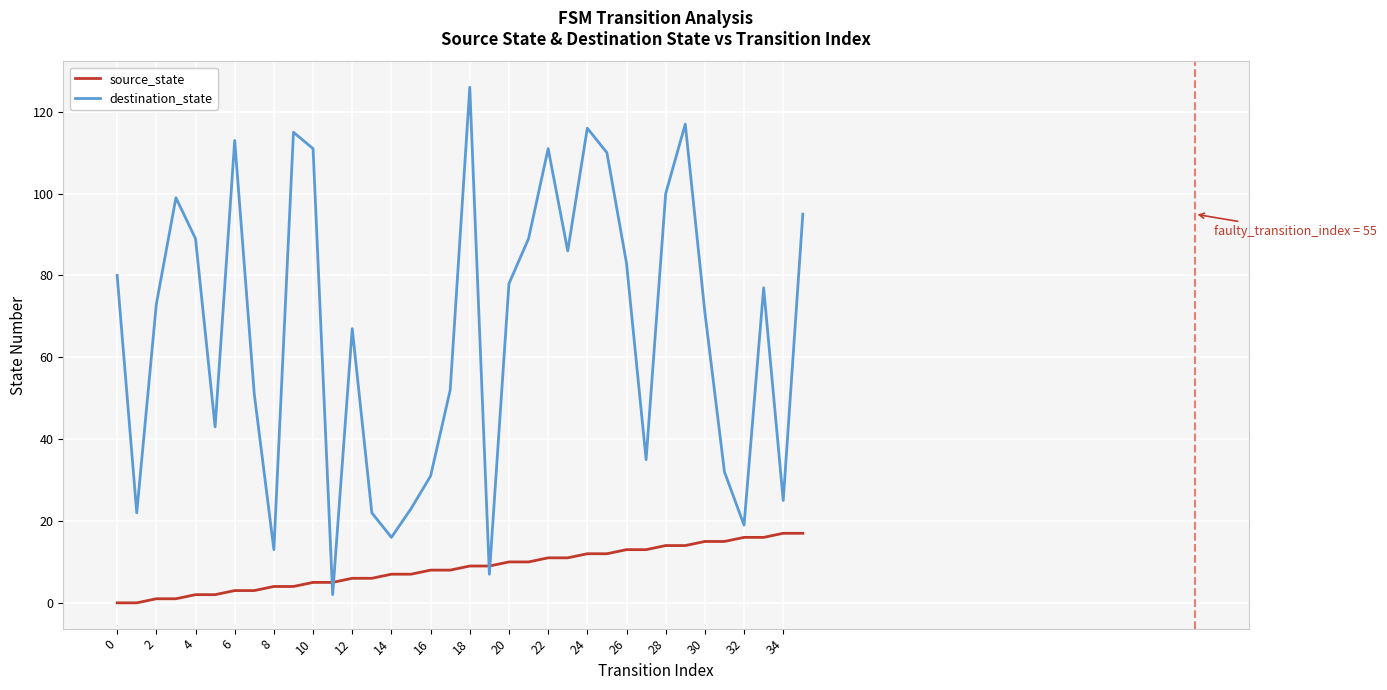

Count the number of categories in the chart.

36